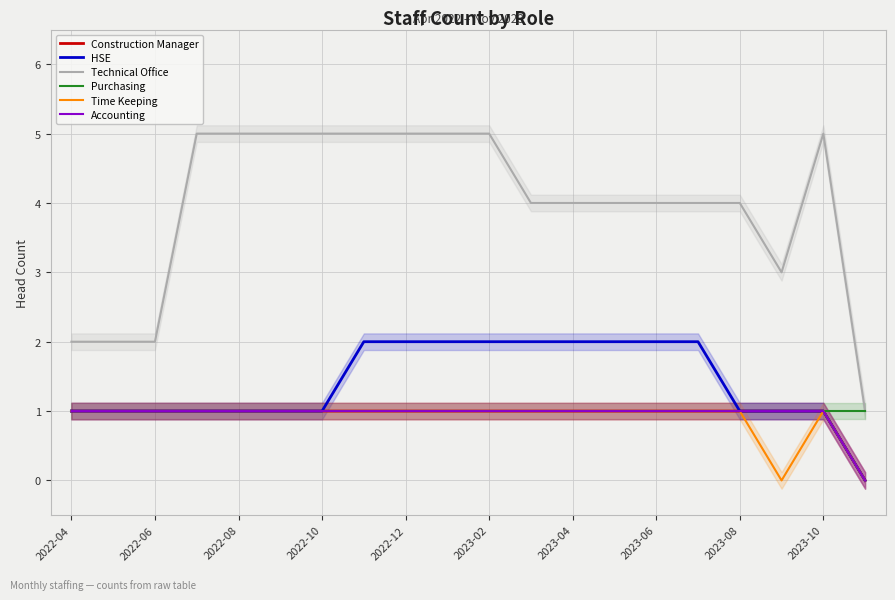

Count the number of data series in this chart.

6